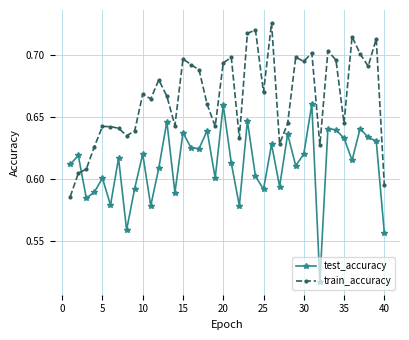

True or false: test_accuracy has more than 2 interior local peaks.

True